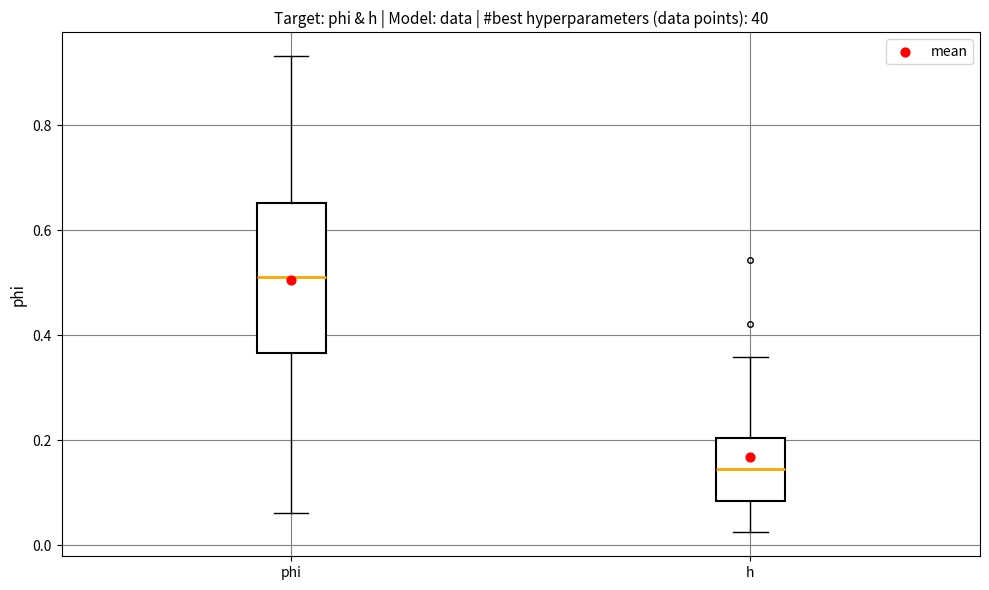

Reading left to right, transcribe this box plot: for each box, give where its median line is, the range the box spans, and where its two whiskers end, as read against the y-axis. The values are not printed on the chart, so give them approximately, as read against the axis.

phi: median 0.52, box 0.36 to 0.66, whiskers 0.06 to 0.94
h: median 0.14, box 0.08 to 0.20, whiskers 0.02 to 0.36